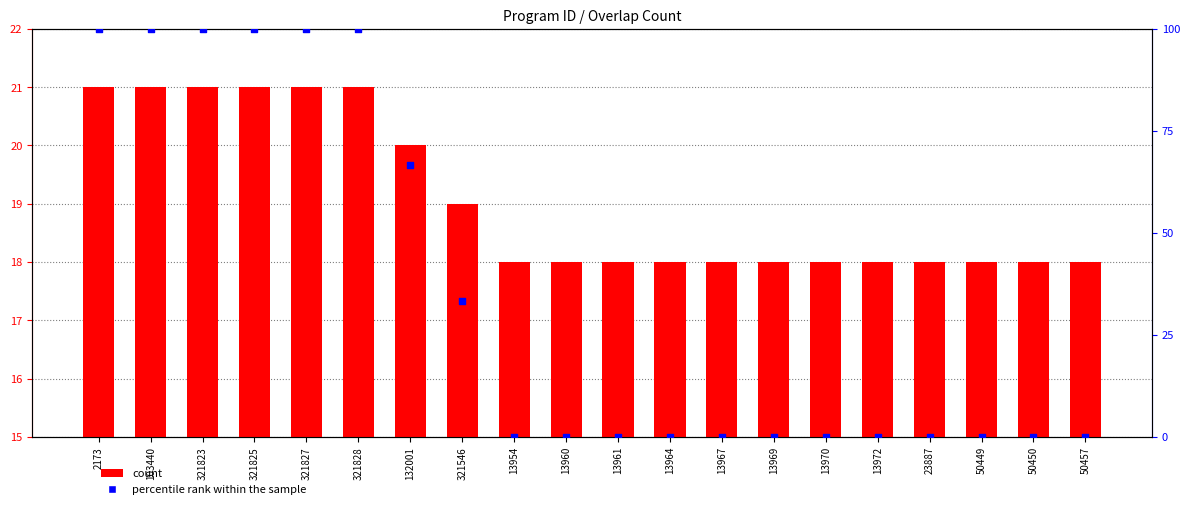

Which series has the largest total across all categories?

percentile rank within the sample